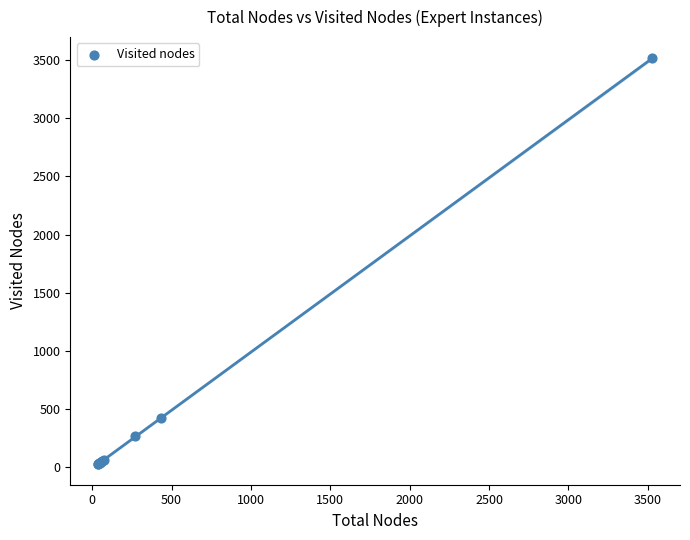

What Y value in the scatter plot is closest to 1770?

427